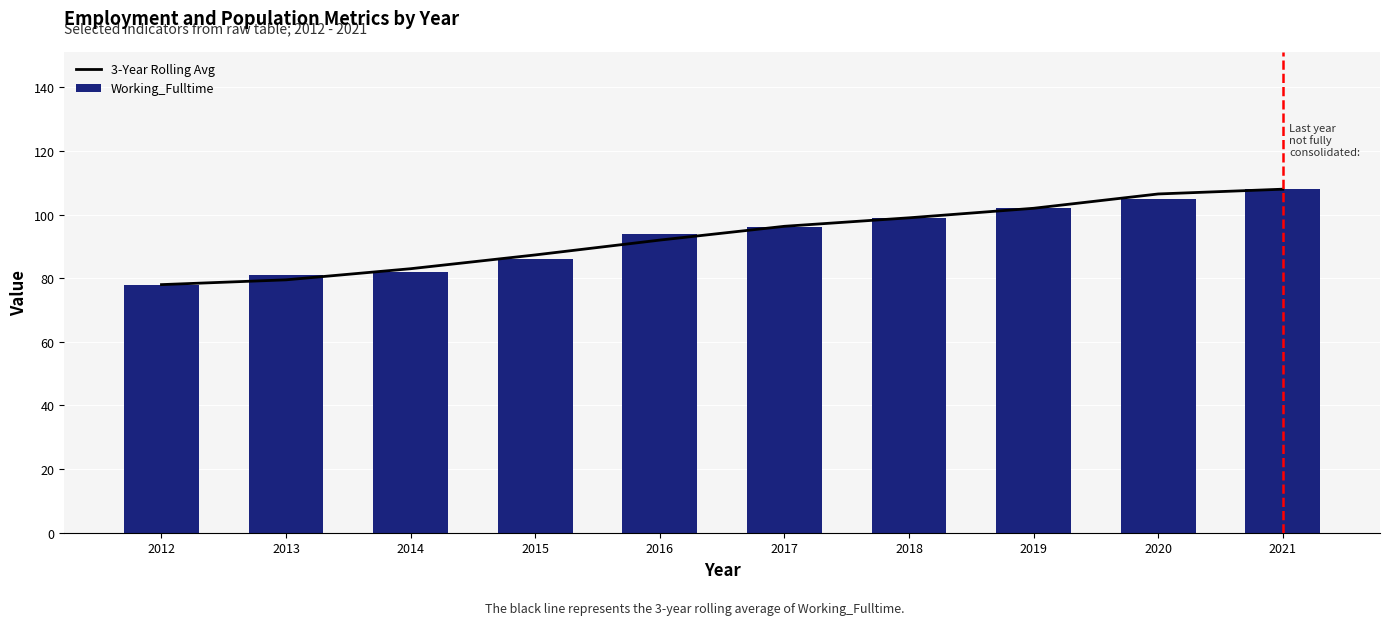

What is the value of the 3-Year Rolling Avg bar at the 3rd from the left?

83.0